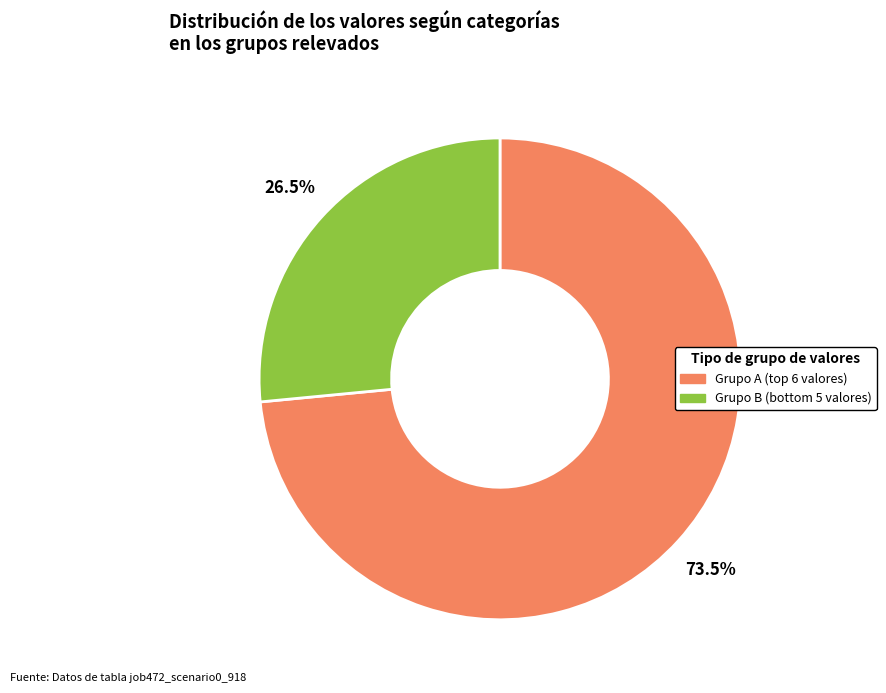

Does any single category account for the majority?

Yes